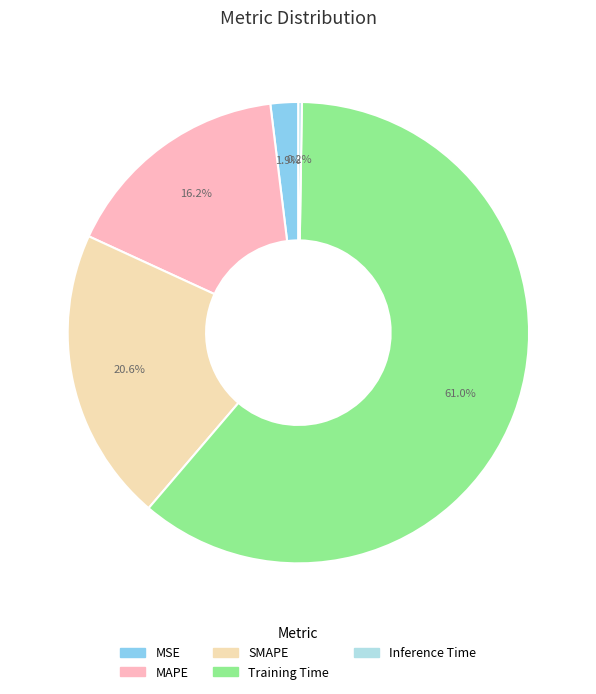

Combined, do SMAPE and MSE account for over 50%?

No